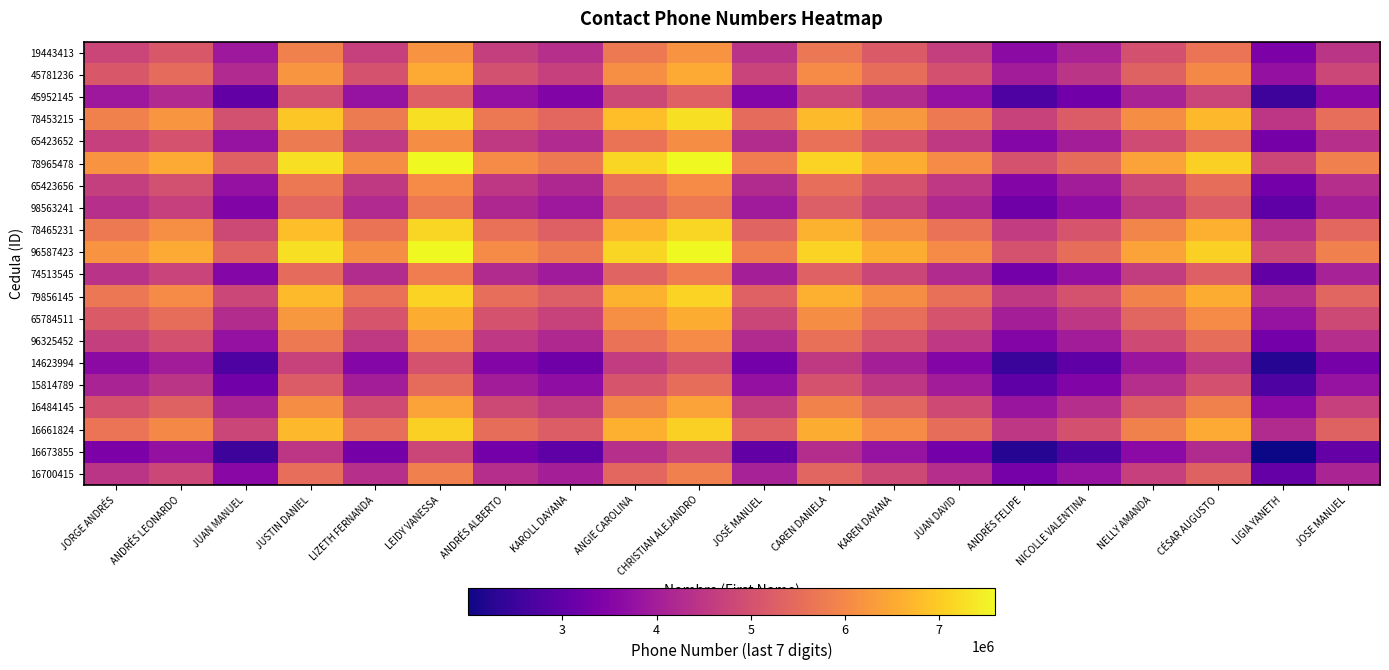

Between NELLY AMANDA and JOSE MANUEL, which is larger?

NELLY AMANDA